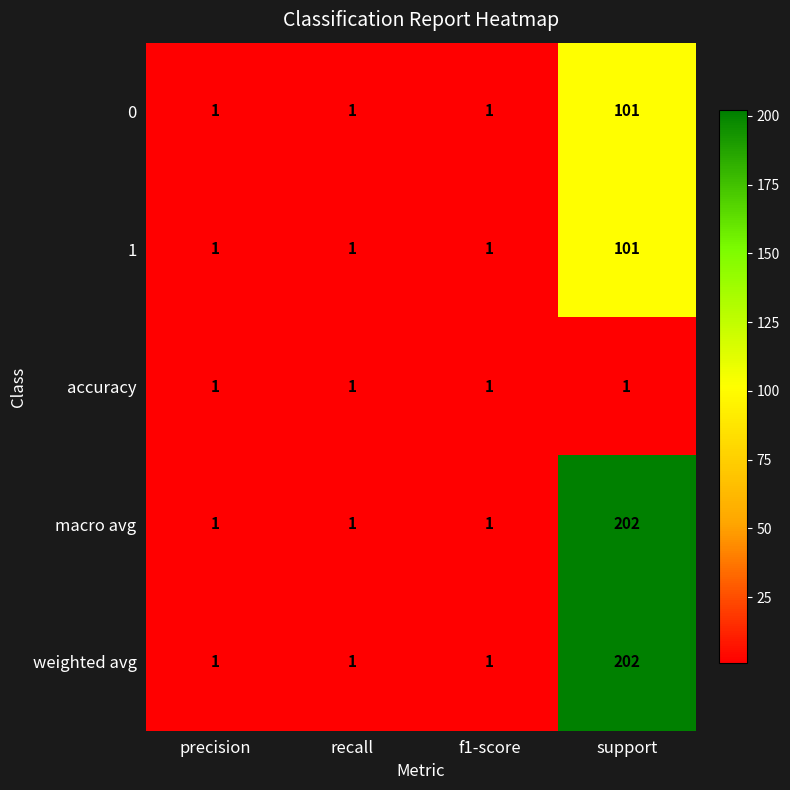

Count the 0 values in the range 1 to 101.

4